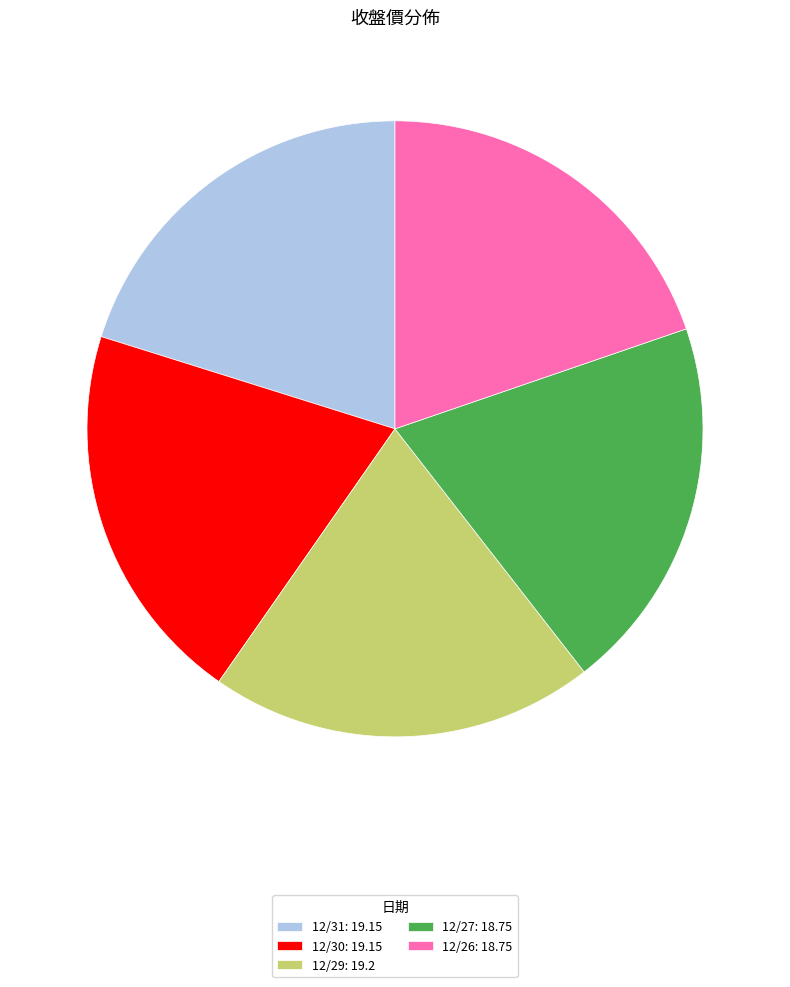

What is the ratio of the value at 12/26: 18.75 to the value at 12/27: 18.75?

1.0